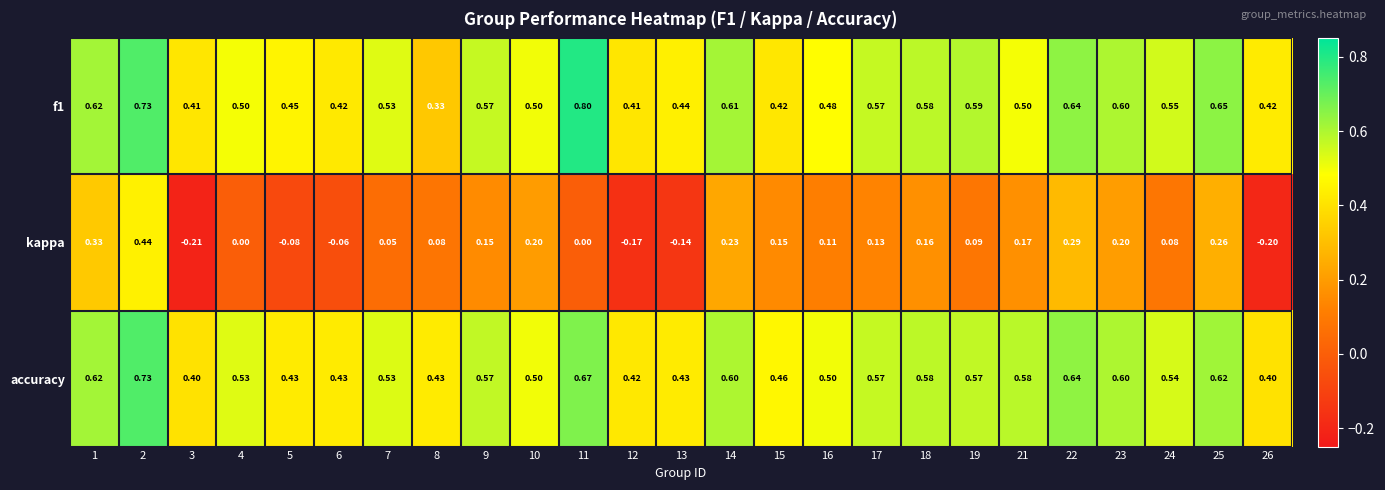

Is the value of accuracy at 19 greater than the value of f1 at 25?

No